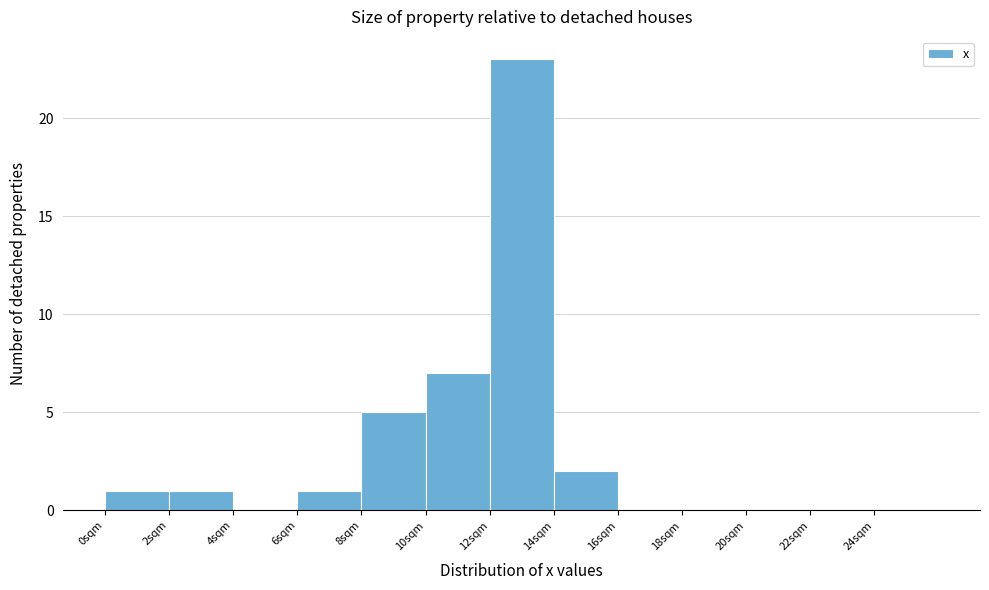

Which range on the x-axis has the tallest bar?

12 to 14